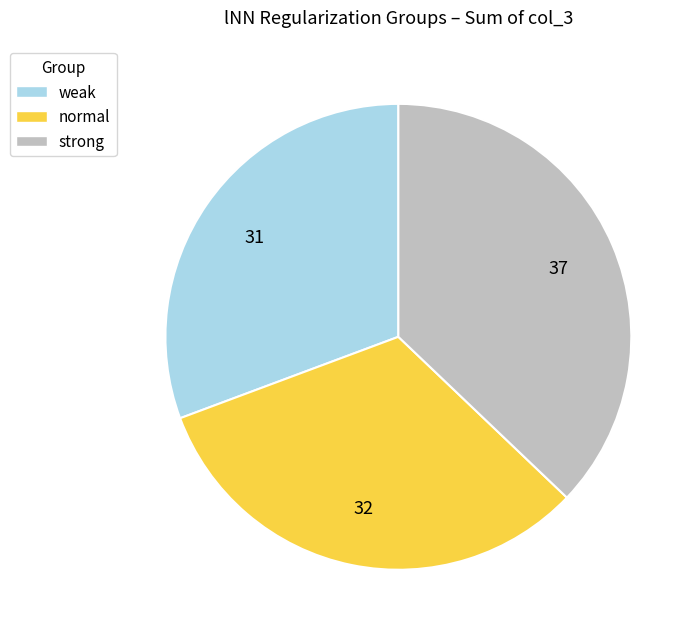

The weak slice represents 43% of the pie. True or false?

False